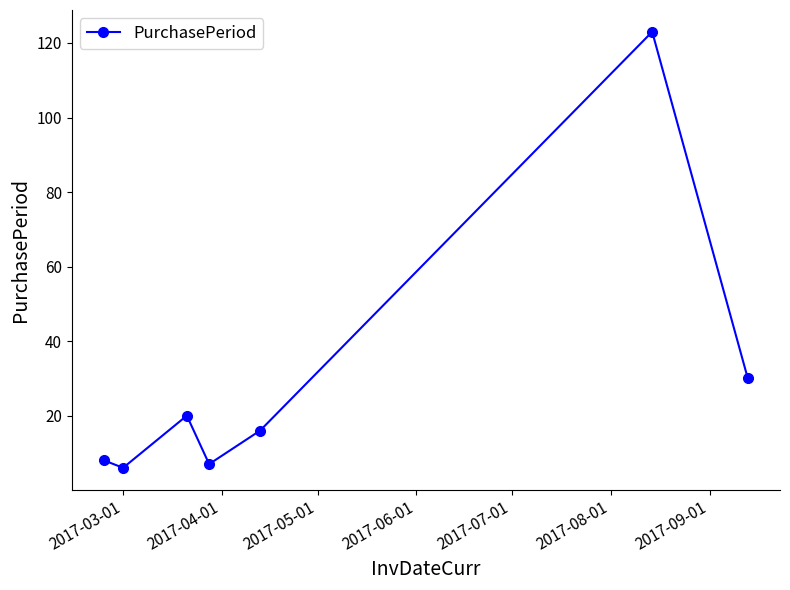

Reading right to left, list all the values displayed in this chart.

30	123	16	7	20	6	8